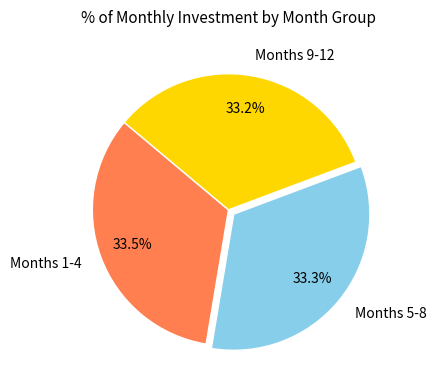

Does any single category account for the majority?

No